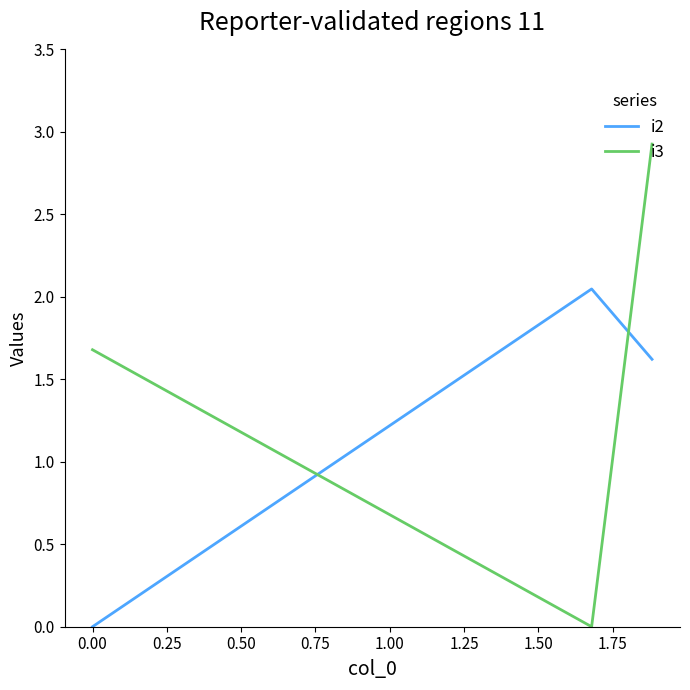

Which series has the largest total across all categories?

i3